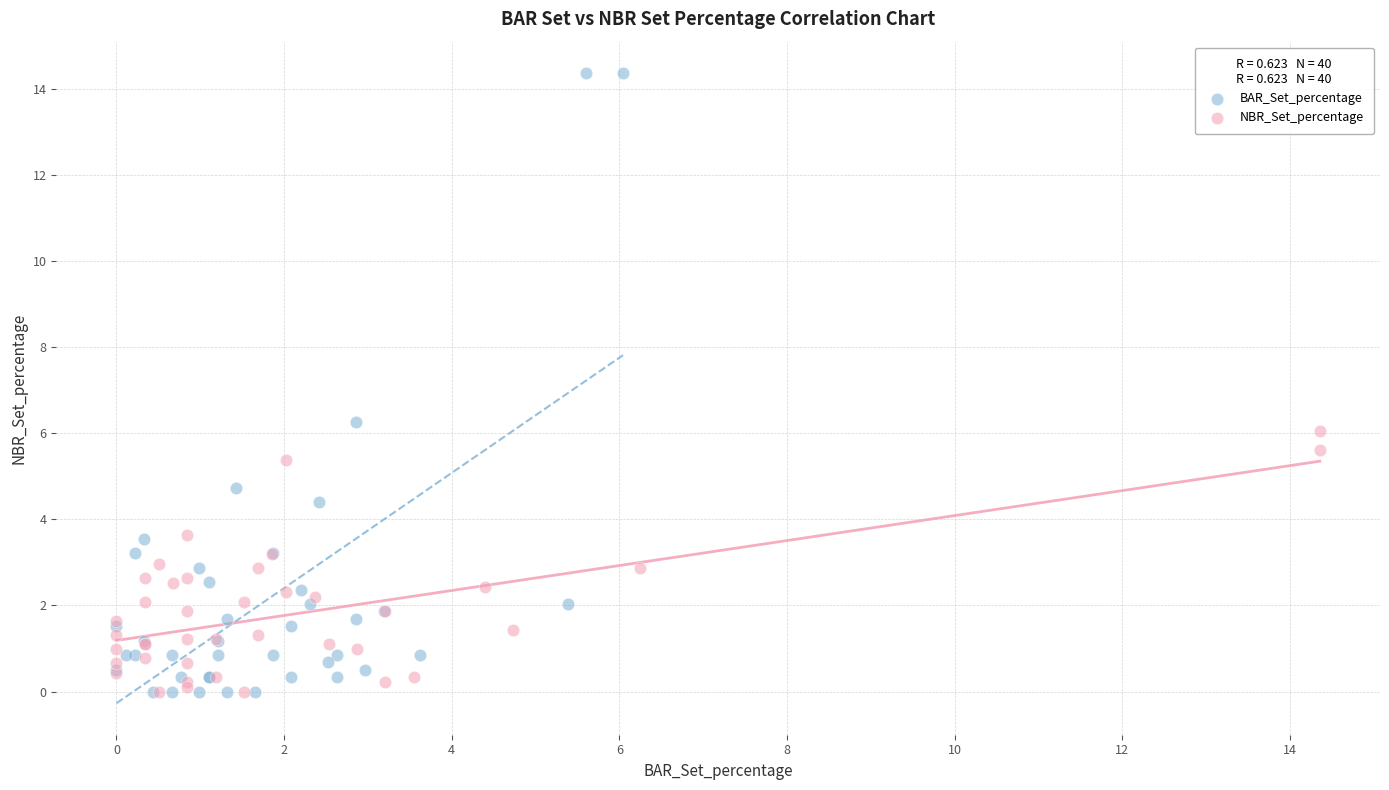

Which series contains the highest Y value?

BAR_Set_percentage